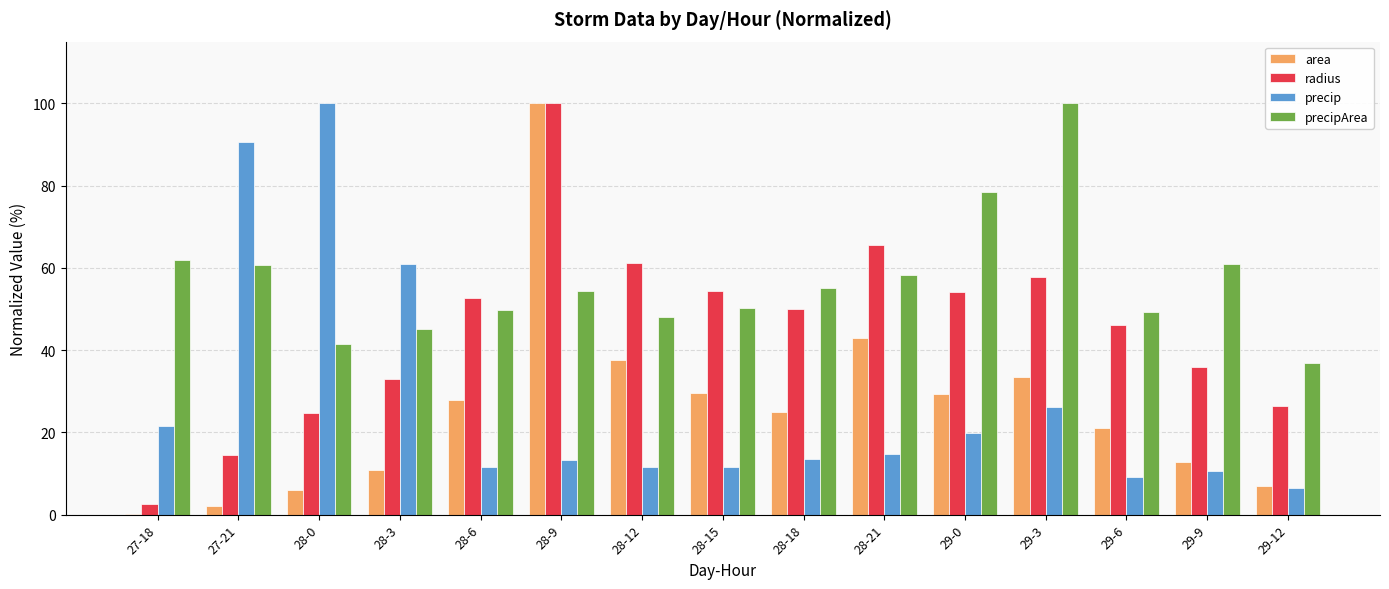

True or false: precip has a value of 108.5 at 28-3.

False